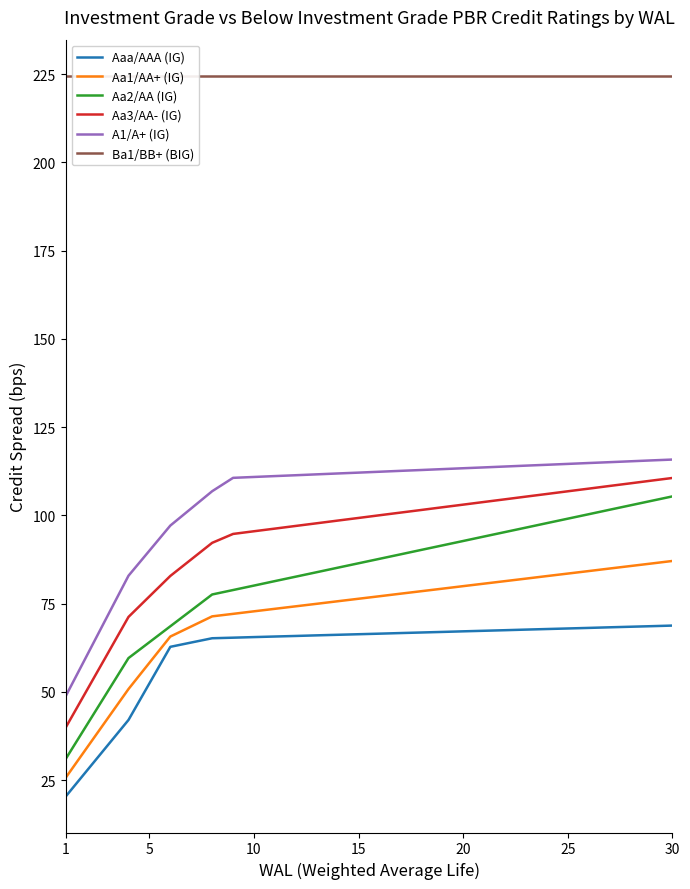

True or false: A1/A+ (IG) and Aa3/AA- (IG) cross at least once.

False